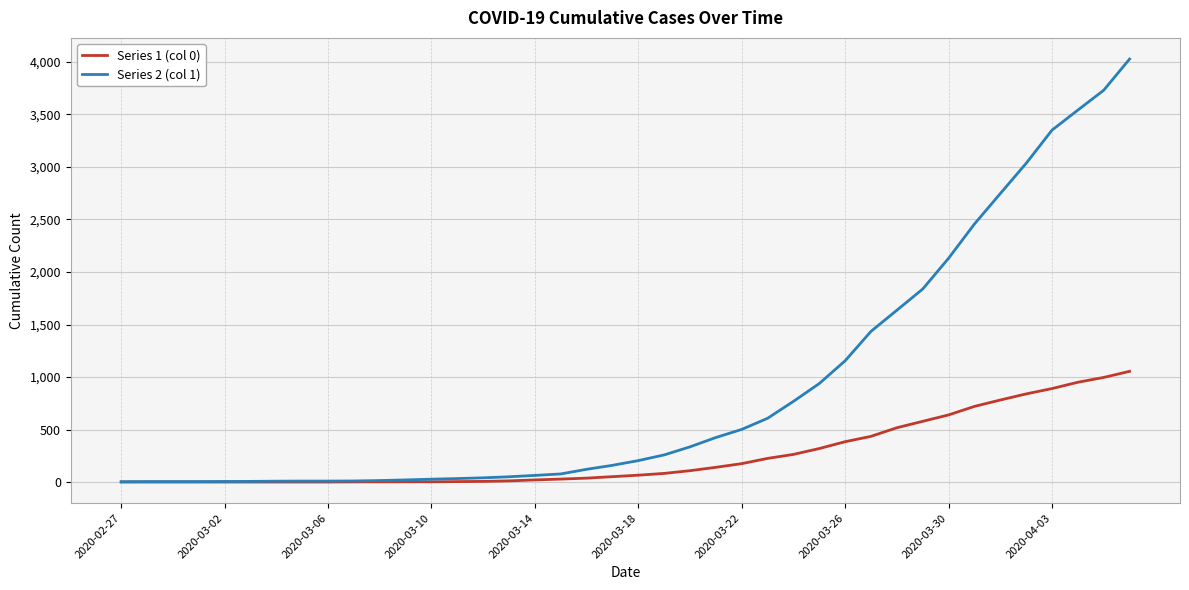

Which series has the largest total across all categories?

Series 2 (col 1)